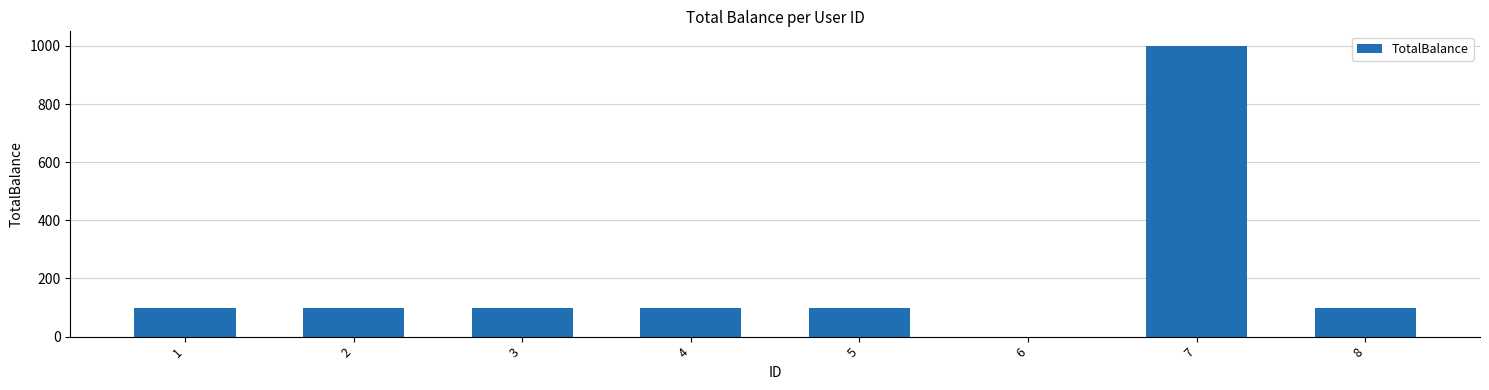

The value at 8 is 100.0. True or false?

True